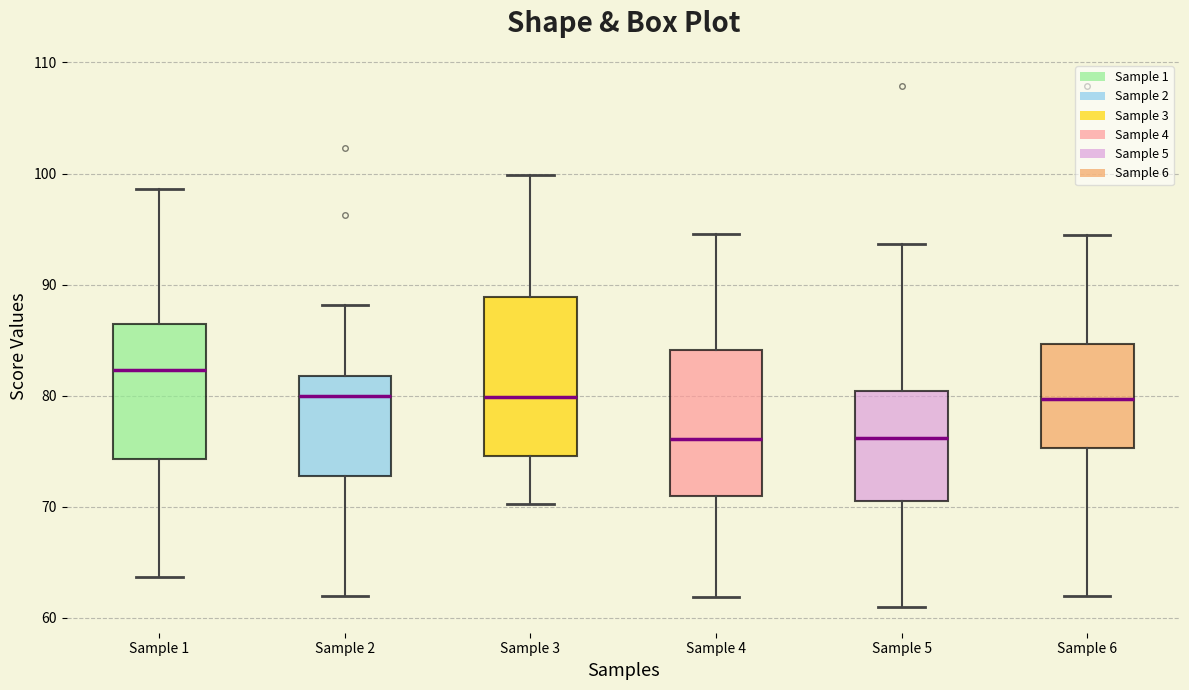

Which box has the highest median line?

Sample 1